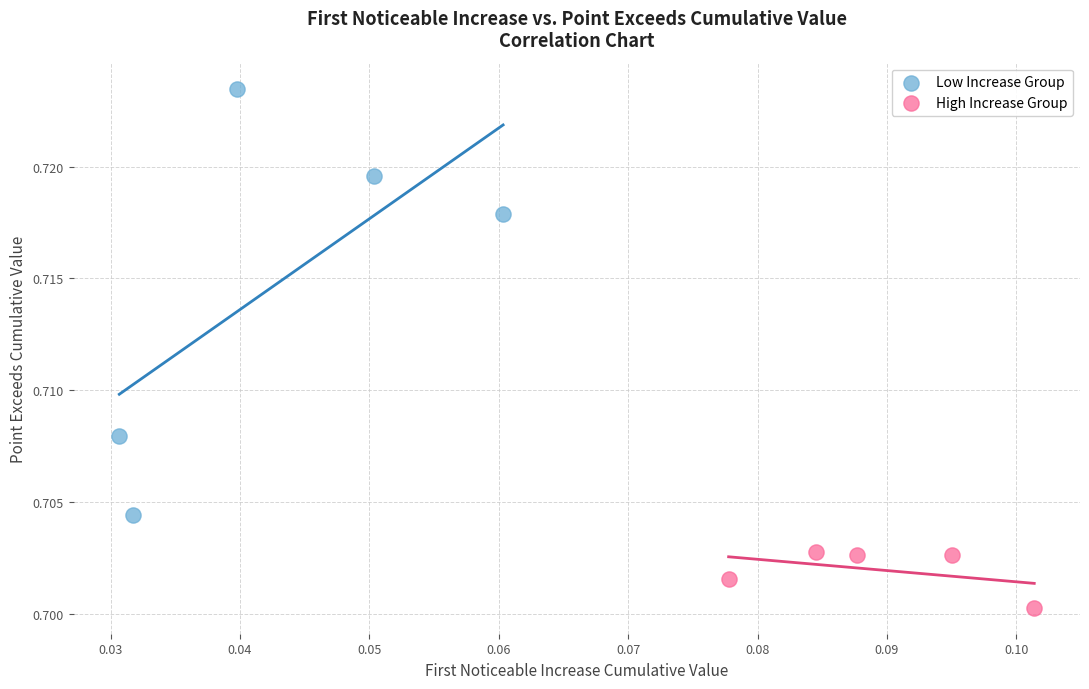

Which series reaches the minimum Y coordinate?

High Increase Group